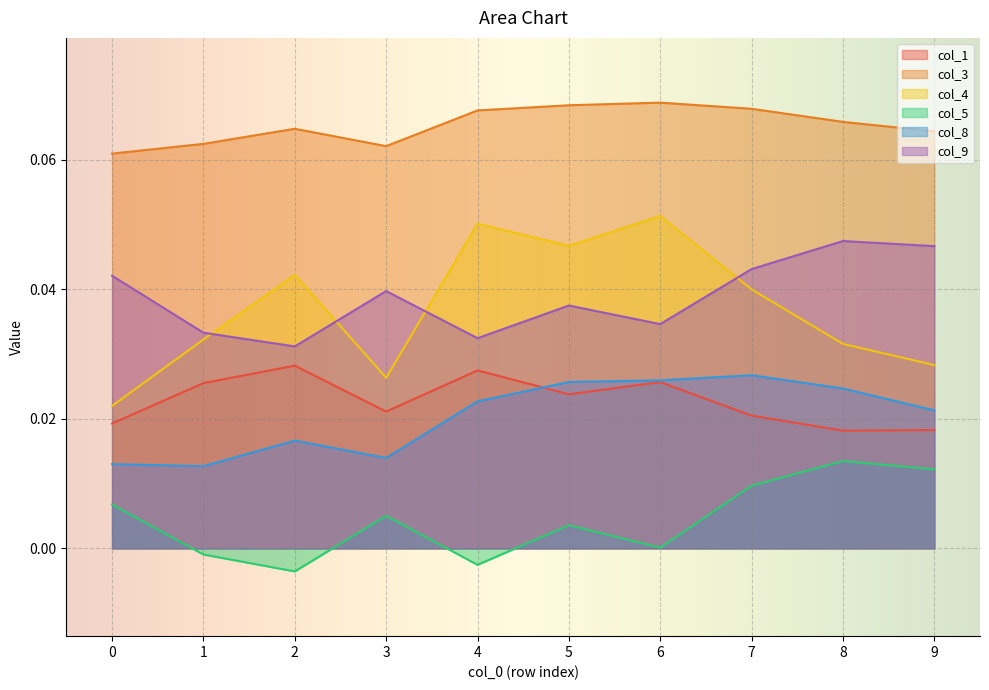

How many distinct data groups are displayed?

6